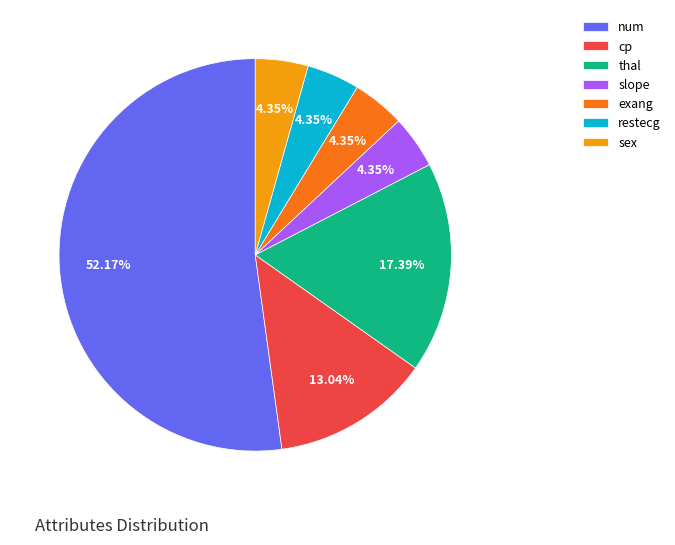

Between thal and num, which is larger?

num